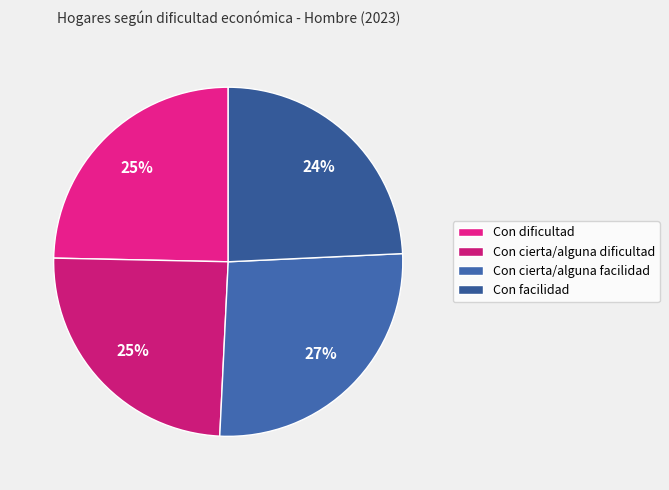

How much of the chart is everything except Con cierta/alguna dificultad?

75.4%